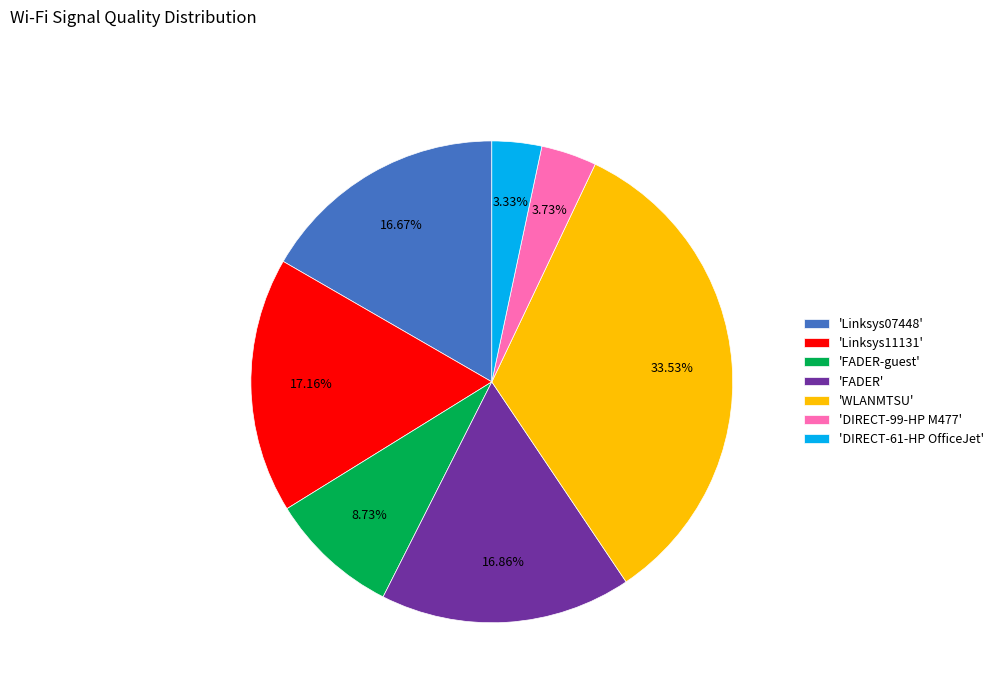

Does 'Linksys11131' account for over 50% of the chart?

No